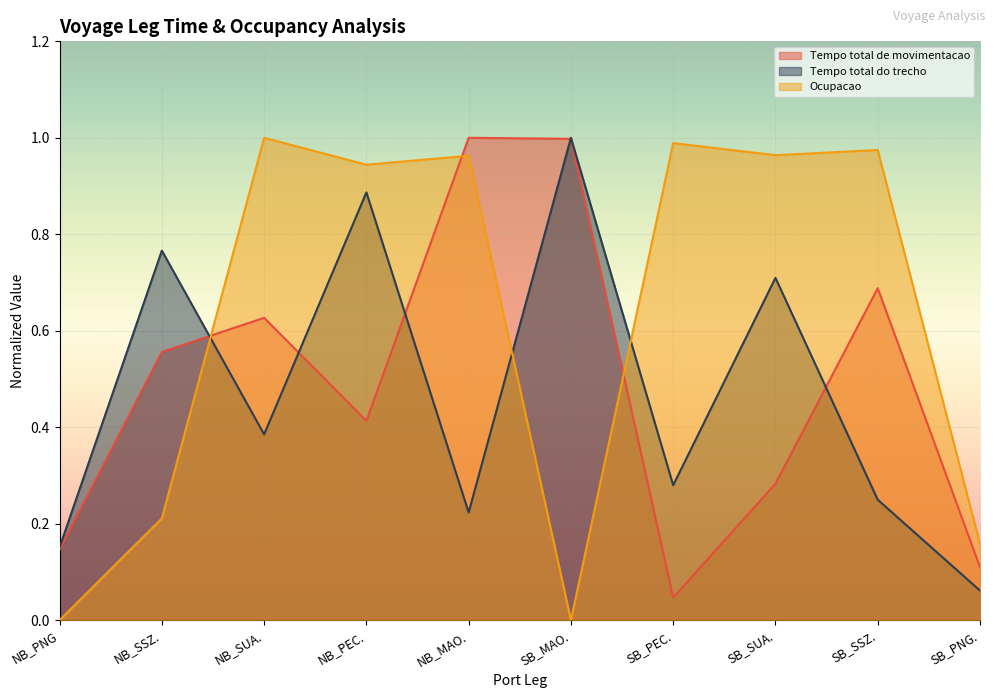

Reading right to left, list all the values displayed in this chart.

Tempo total de movimentacao: 0.1	0.7	0.3	0.0	1.0	1.0	0.4	0.6	0.6	0.1
Tempo total do trecho: 0.1	0.2	0.7	0.3	1.0	0.2	0.9	0.4	0.8	0.2
Ocupacao: 0.2	1.0	1.0	1.0	0.0	1.0	0.9	1.0	0.2	0.0